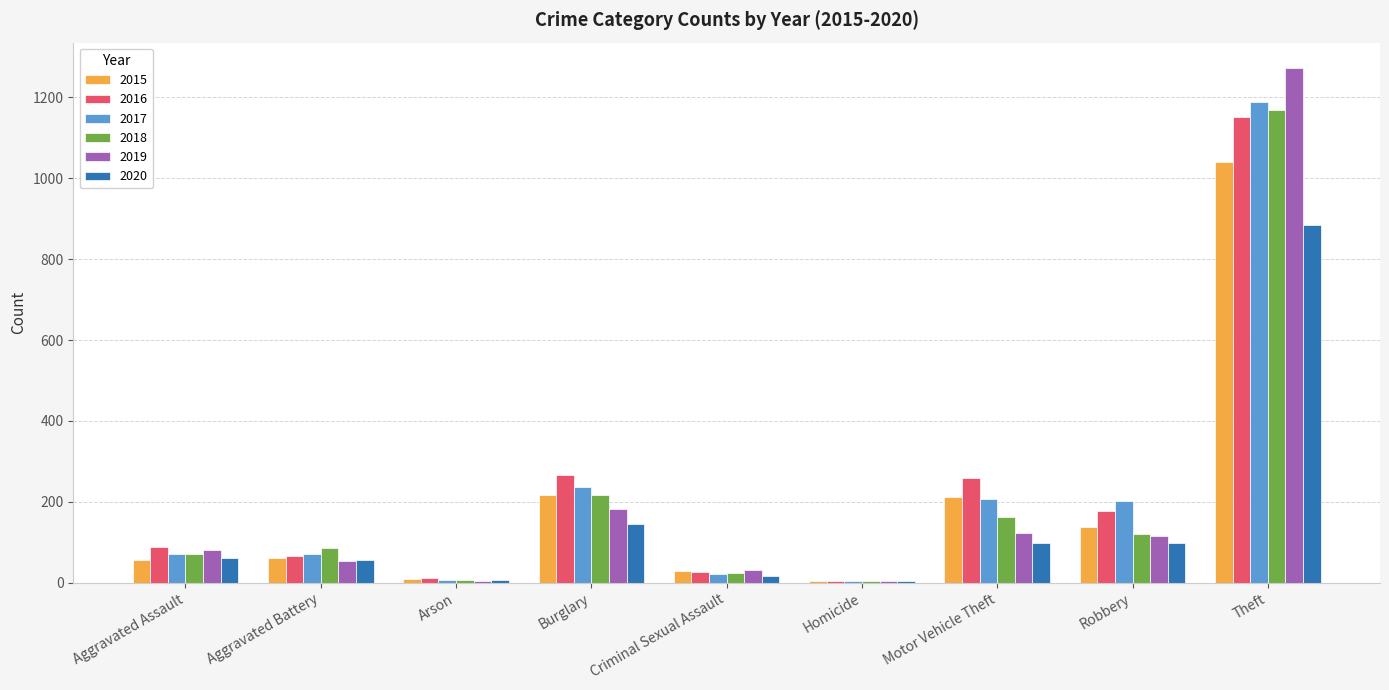

The value of 2017 at Burglary is 237. True or false?

True